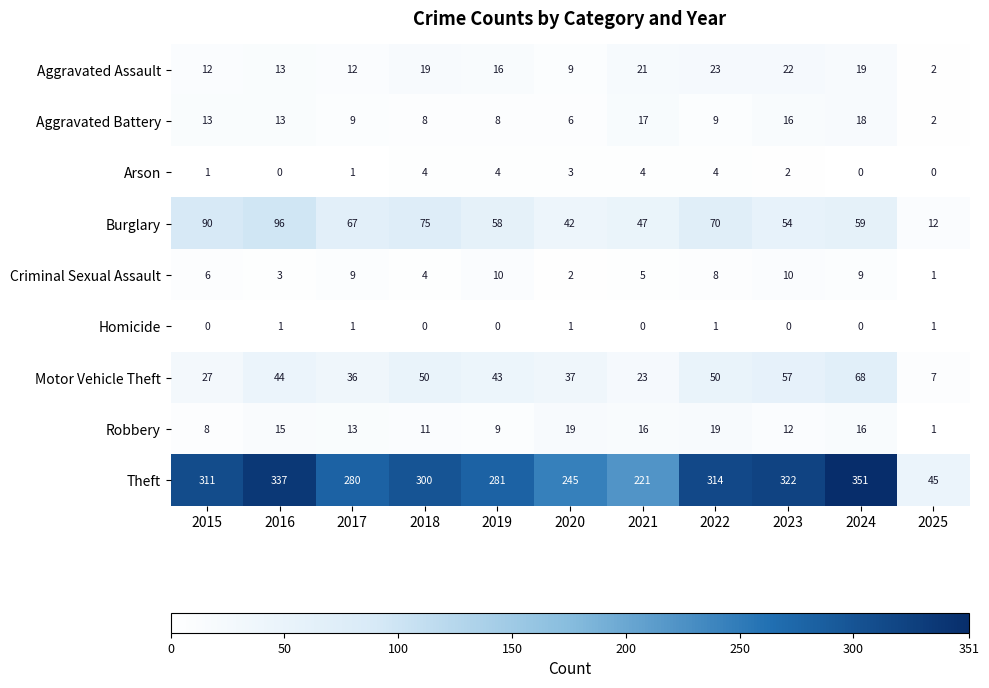

Which series has the widest spread of values?

Theft